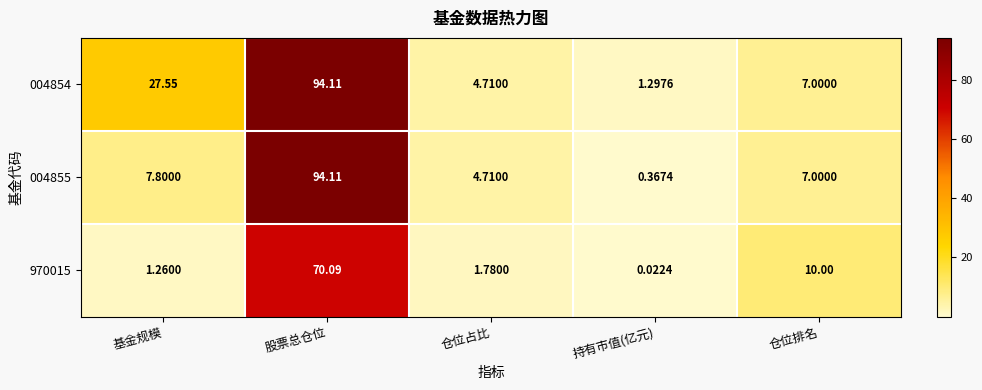

Which series has the largest range (max minus min)?

004855